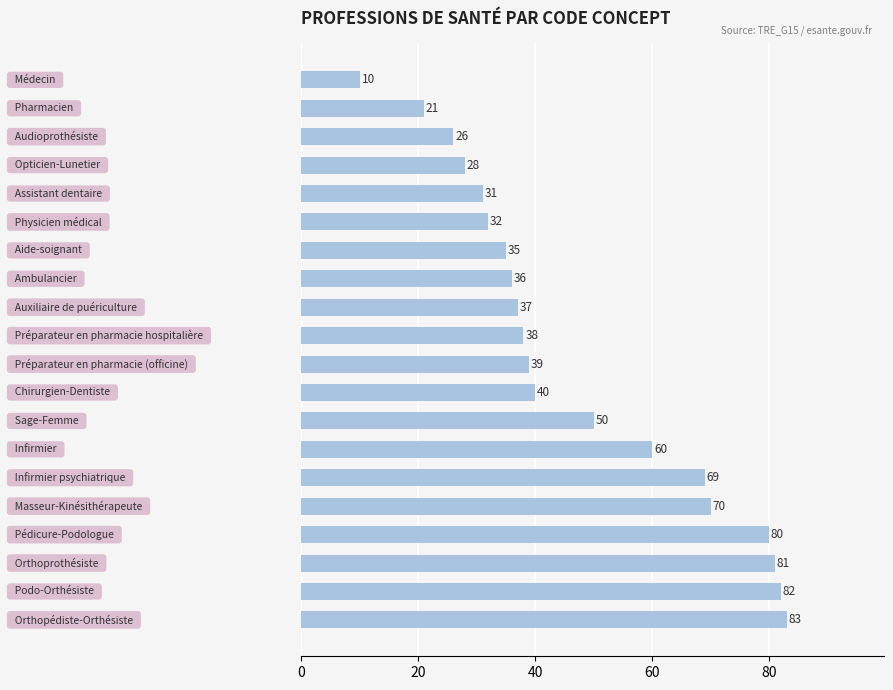

What is the sum of all values?

948